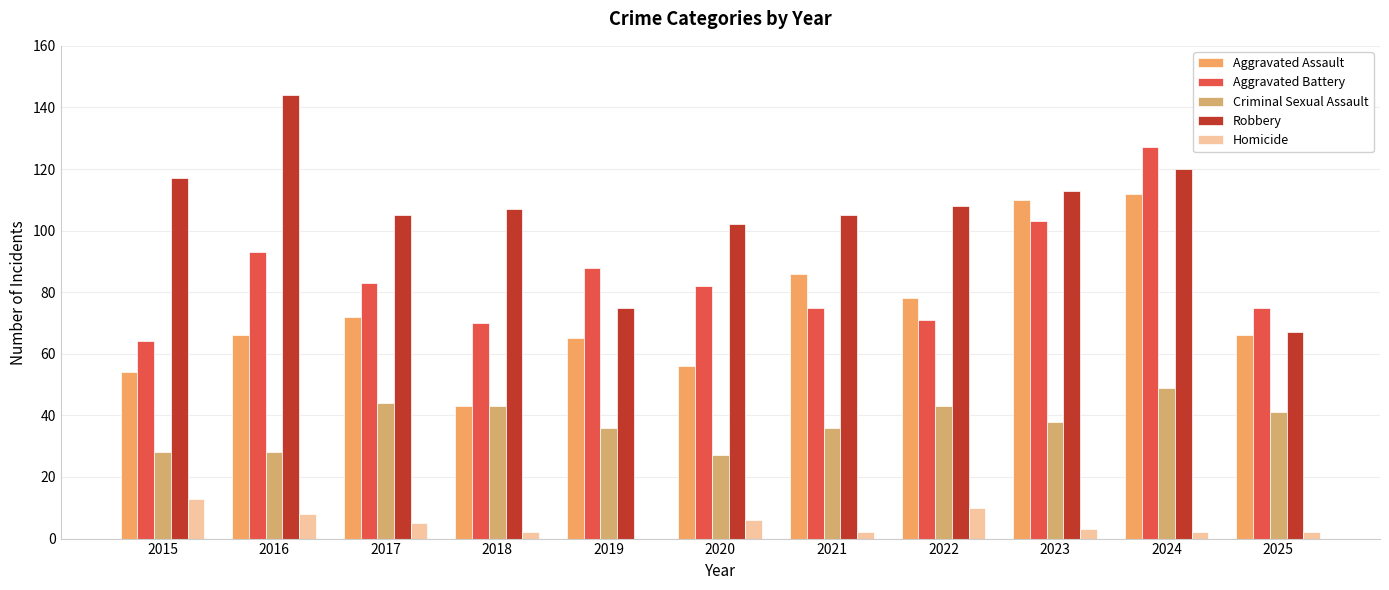

What is the spread (max minus min) of values at 2024?

125